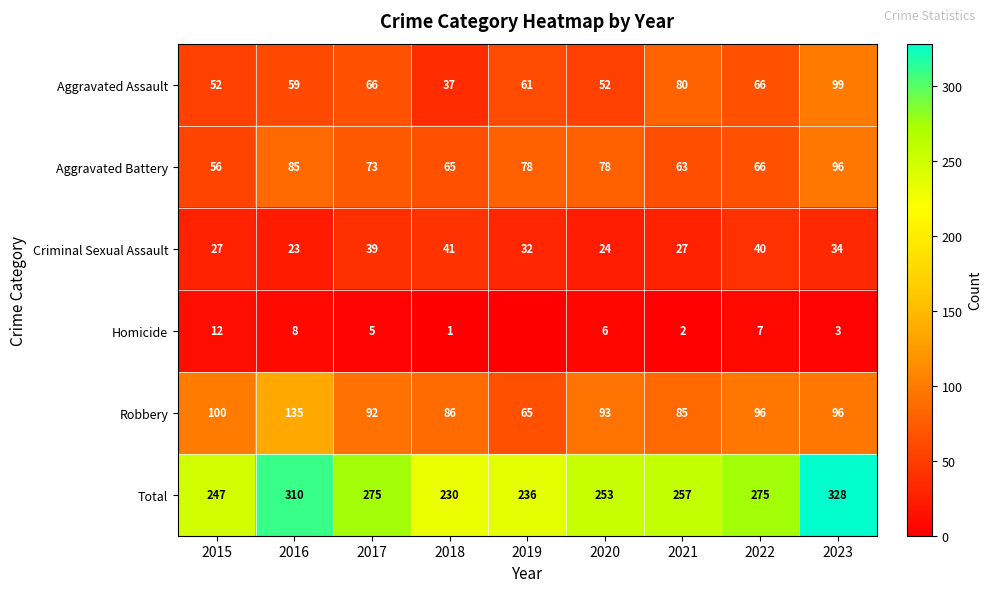

Rank the series at 2016 from lowest to highest value.

Homicide, Criminal Sexual Assault, Aggravated Assault, Aggravated Battery, Robbery, Total